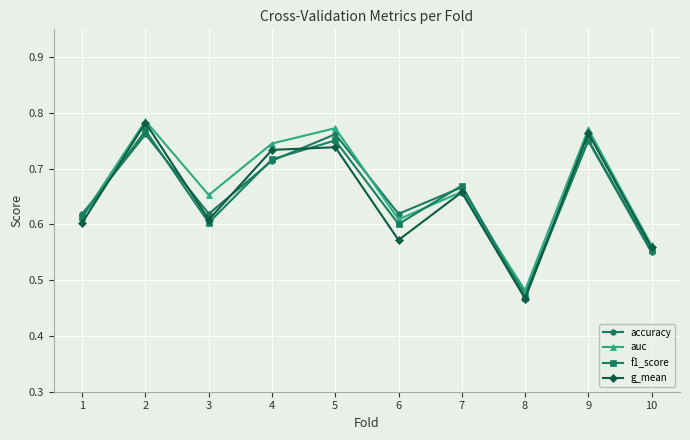

Where is g_mean nearest to the value 0?

8